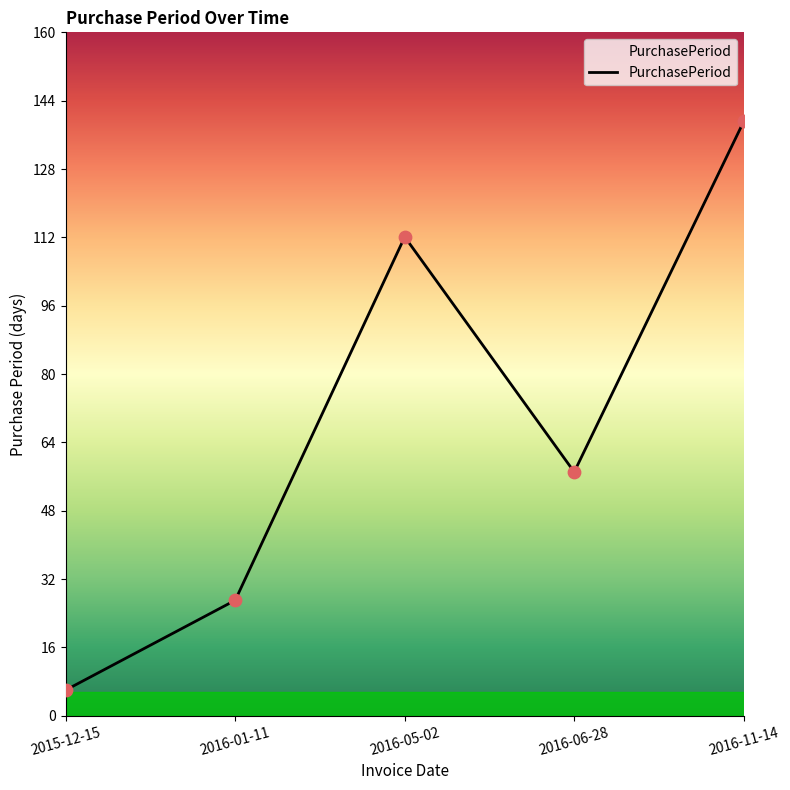

What is the change in value from 2015-12-15 to 2016-06-28?

+51